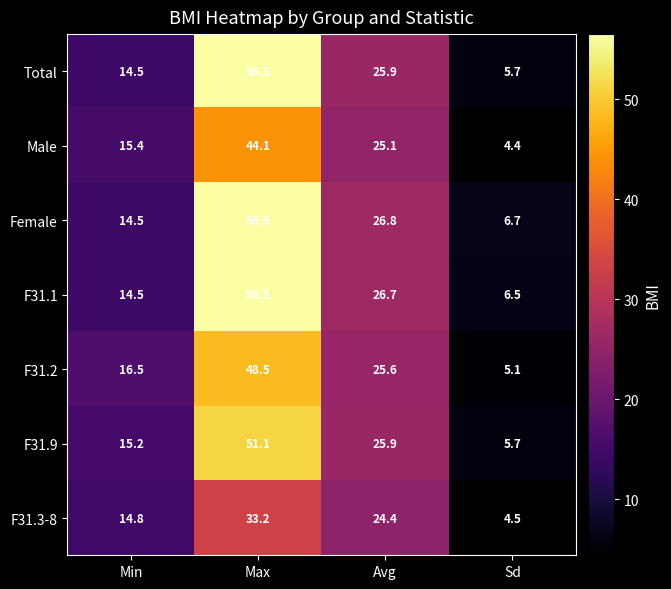

Which series has the largest total across all categories?

Female